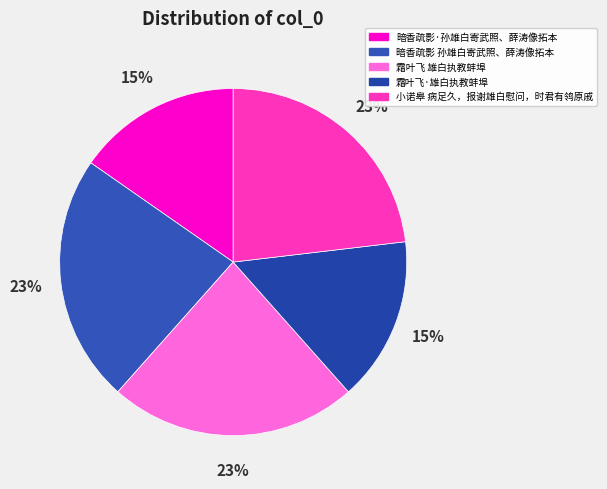

Rank the categories by value from highest to lowest.

小诺皋 病足久，报谢雄白慰问，时君有鸰原戚, 暗香疏影 孙雄白寄武照、薛涛像拓本, 霜叶飞 雄白执教蚌埠, 暗香疏影·孙雄白寄武照、薛涛像拓本, 霜叶飞·雄白执教蚌埠